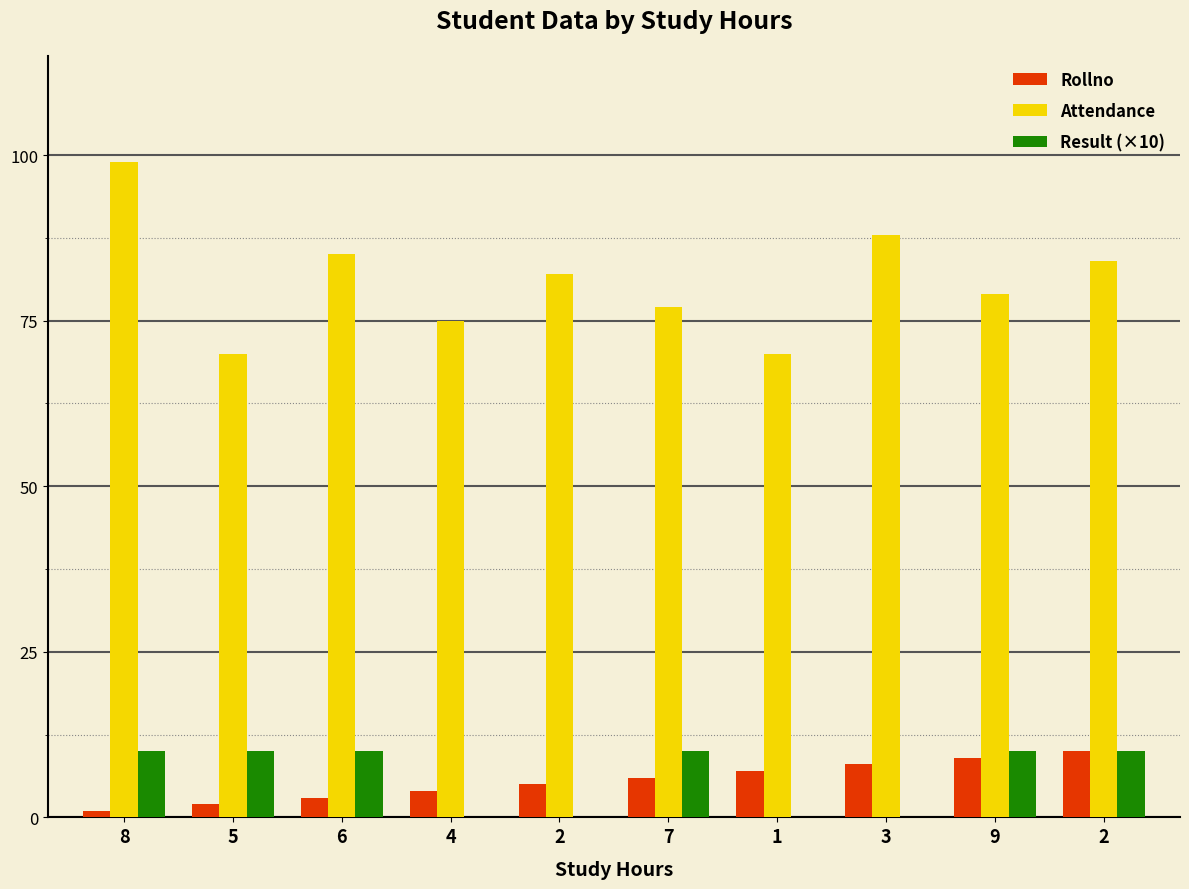

The value of Attendance at 8 is 99. True or false?

True